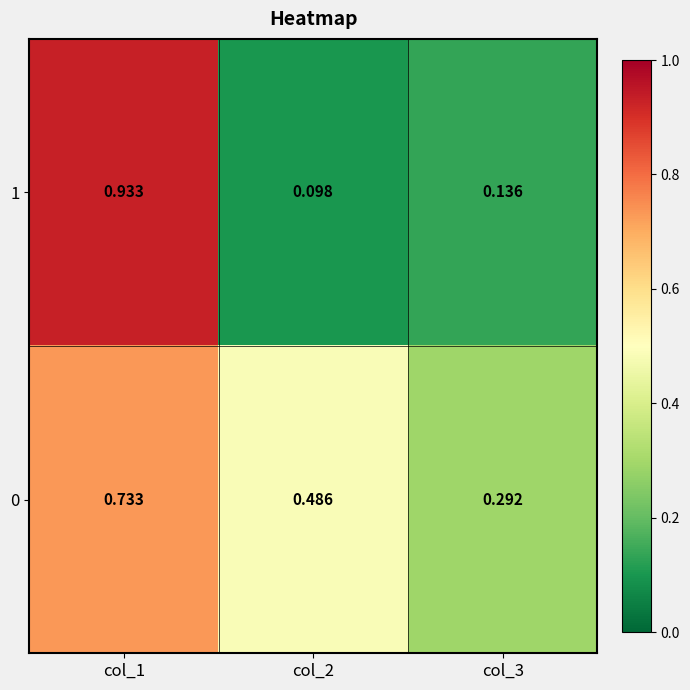

Rank the series by their maximum value, from lowest to highest.

0, 1